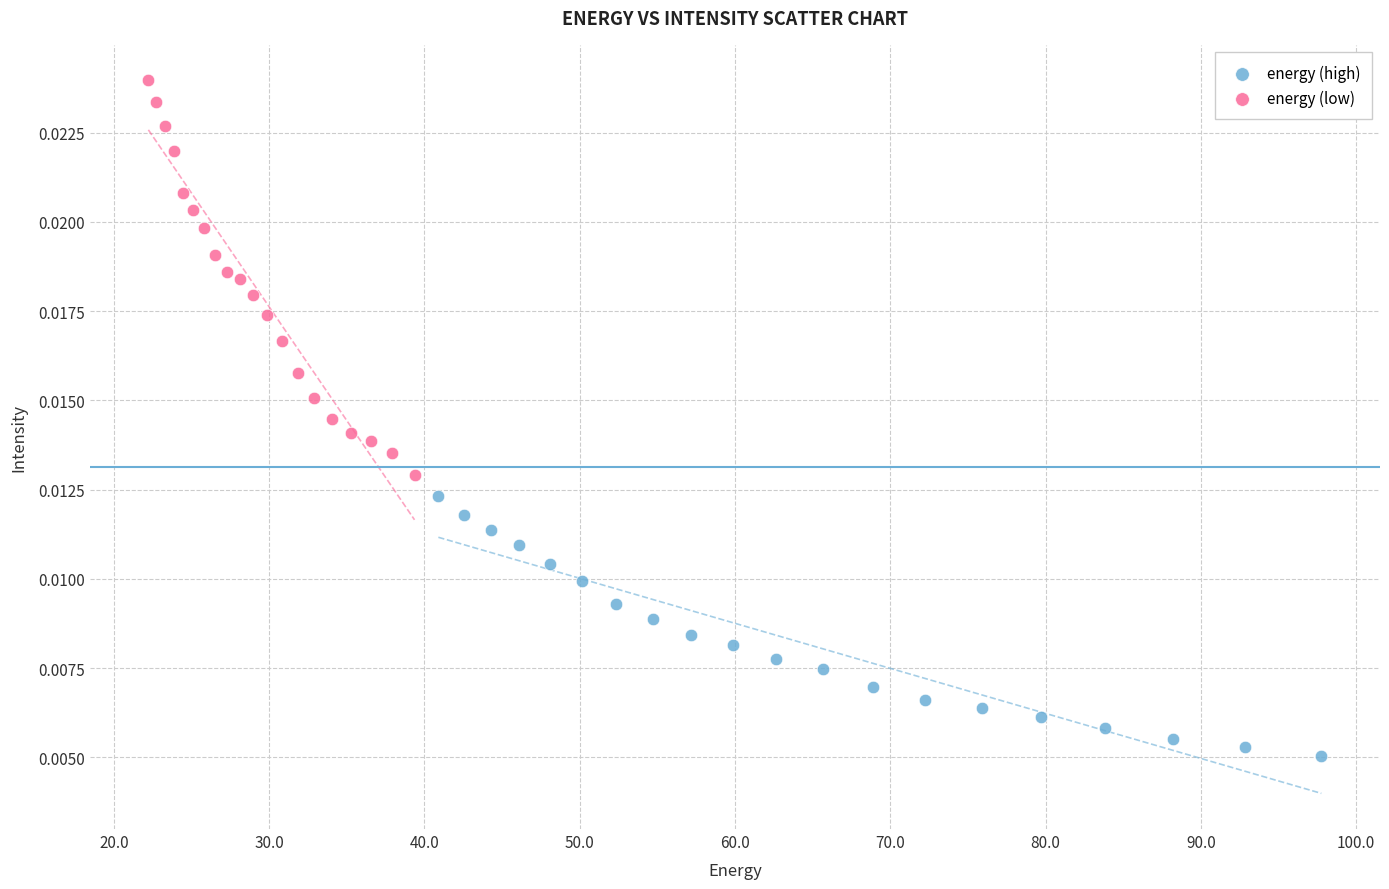

Which series has the largest Y range (max minus min)?

energy (low)